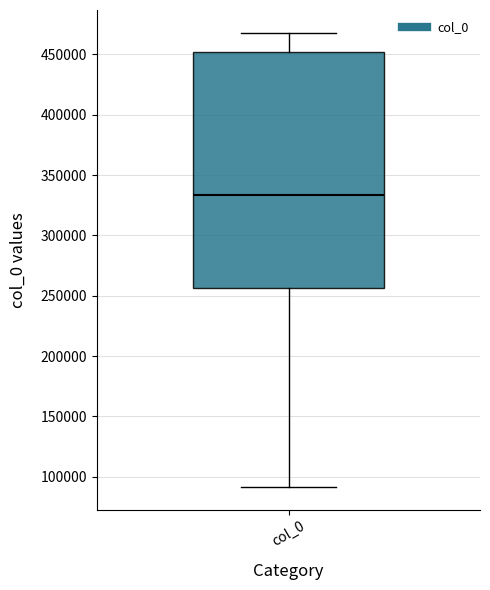

Read this box plot against the y-axis: the position of the median line, the range covered by the box, and the ends of both whiskers. The values are not printed on the chart, so give them approximately, as read against the axis.

median 335000, box 255000 to 450000, whiskers 90000 to 470000